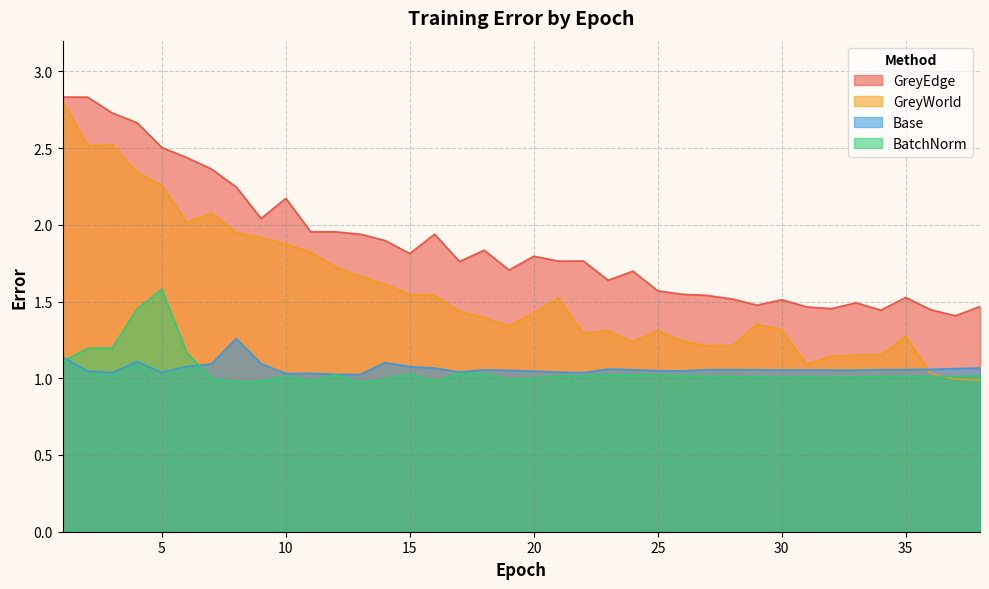

What is the value of the BatchNorm point at the 19th from the left?

1.0